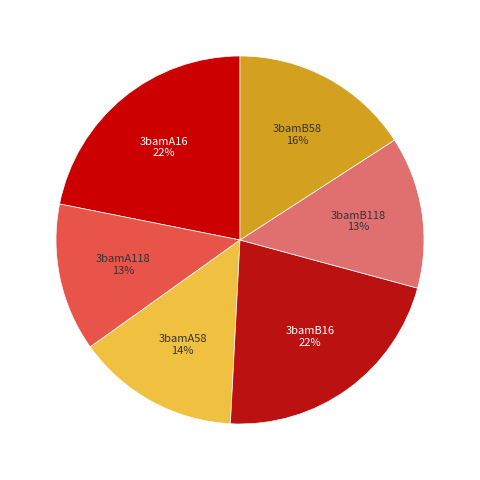

Count the number of slices in the pie.

6